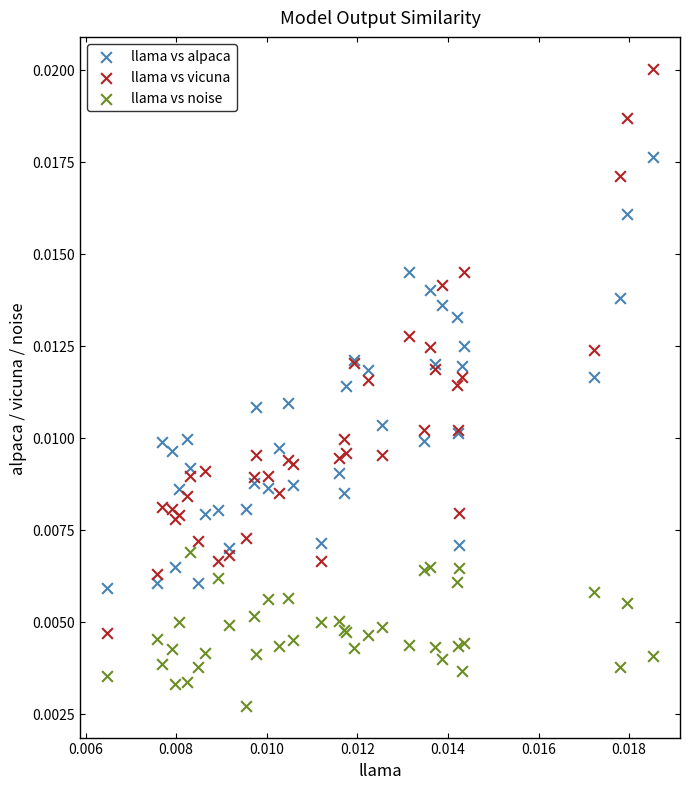

Which series reaches the minimum Y coordinate?

llama vs noise